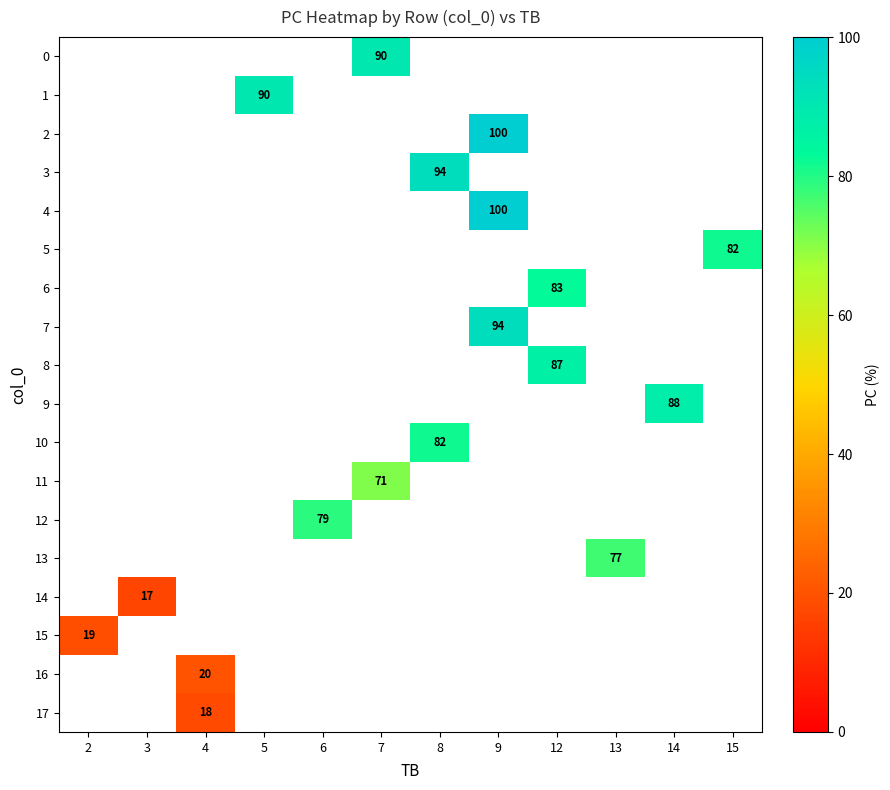

How many series are shown in this chart?

18